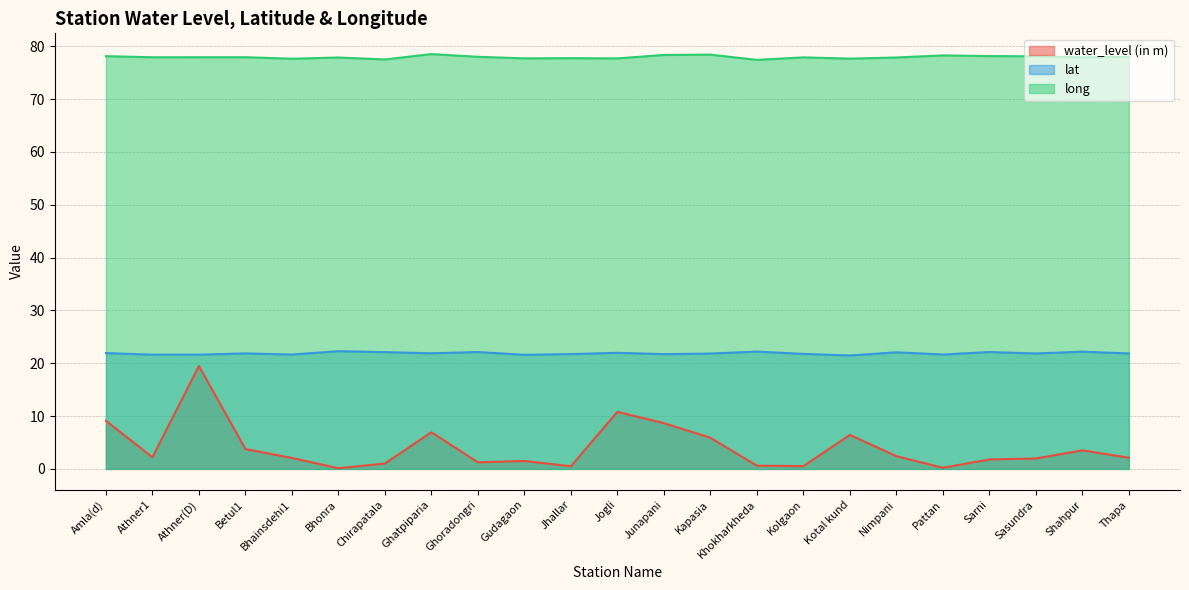

True or false: lat and water_level (in m) cross at least once.

False